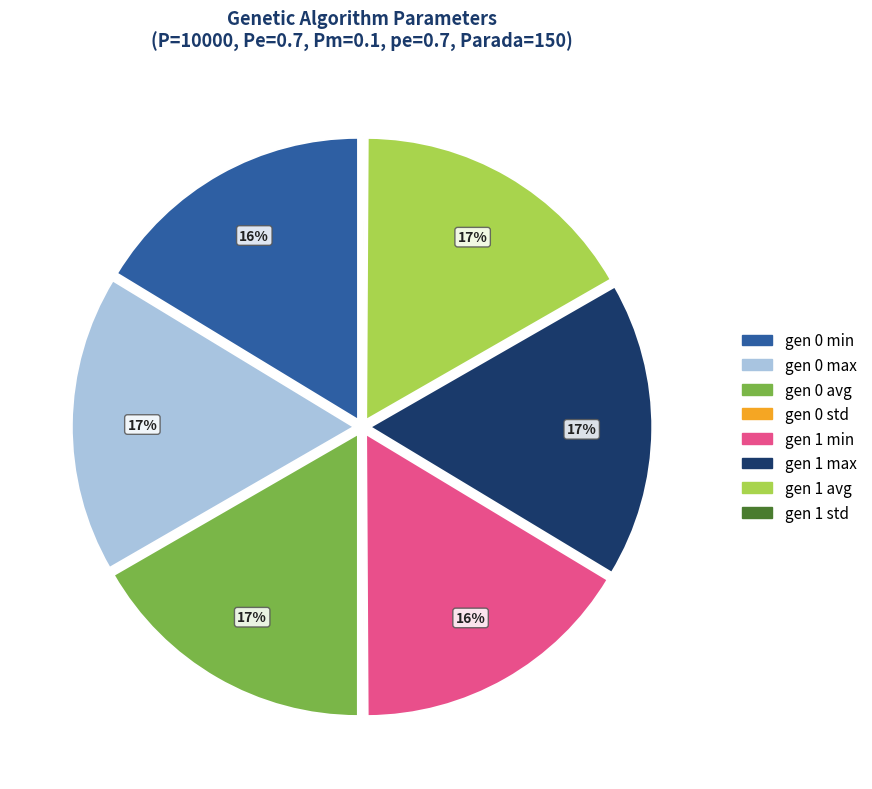

To the nearest percent, what is the combined percentage of gen 0 avg and gen 1 min?

33%